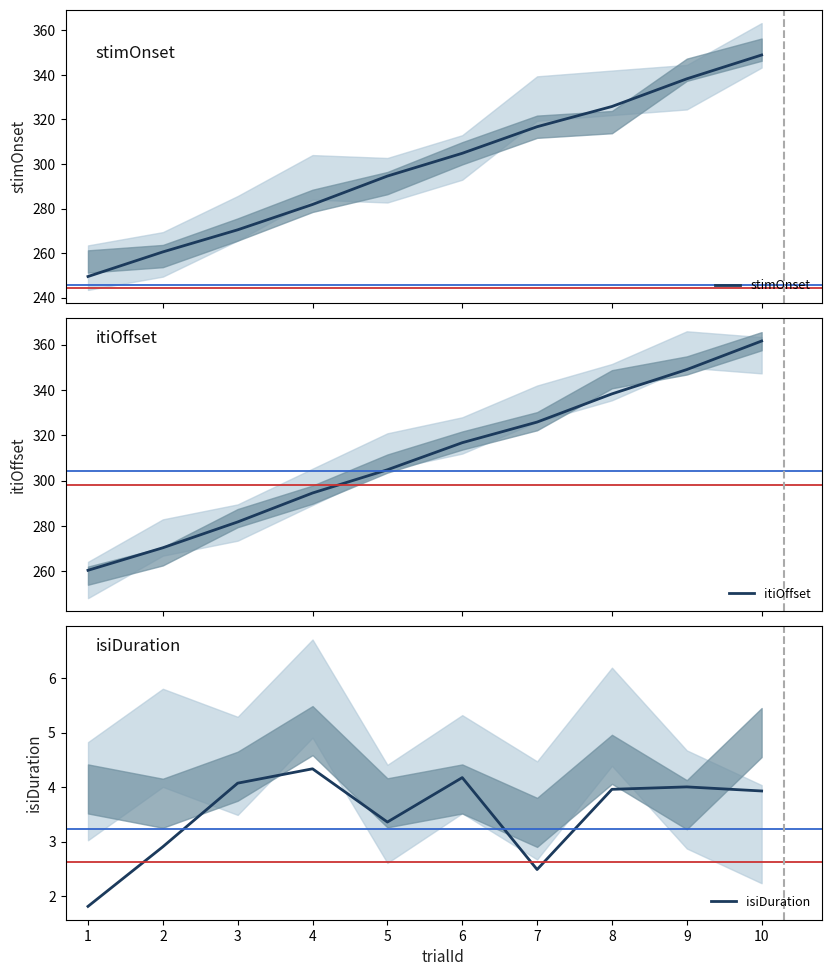

How many values in the isiDuration series are below 3?

3